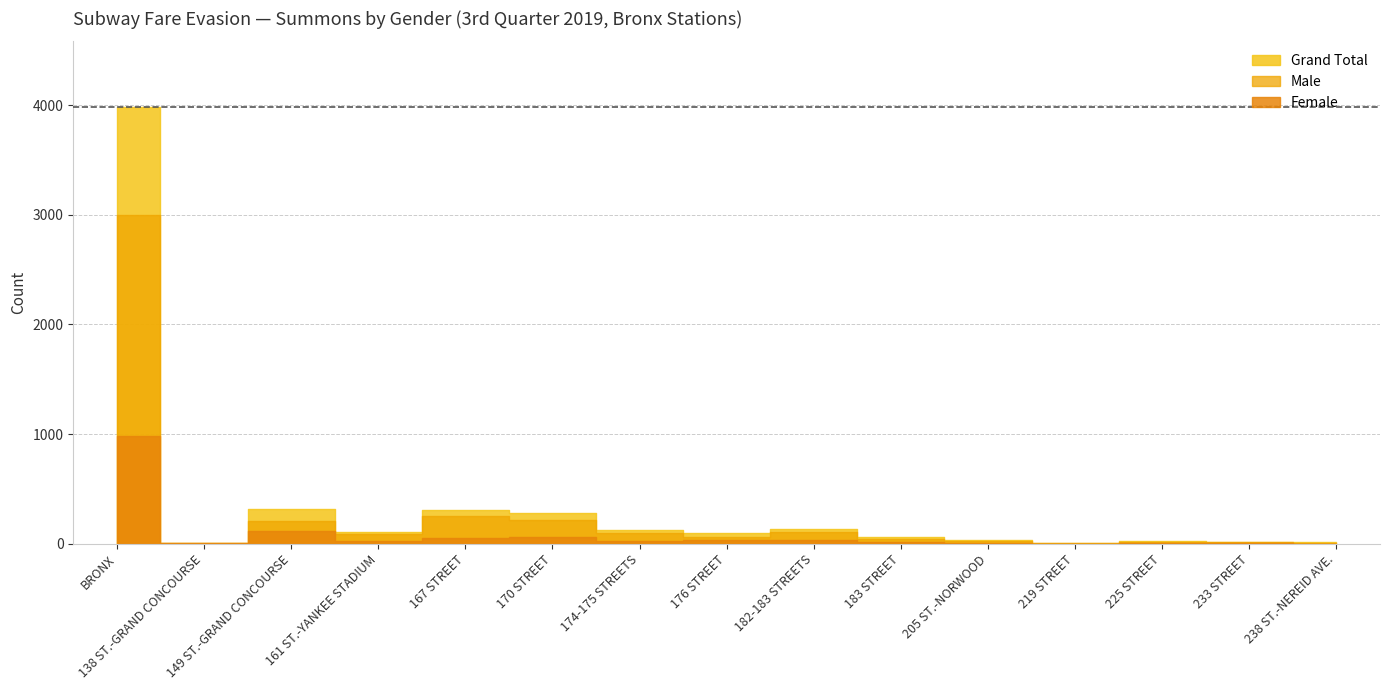

How many values in the Female series are below 25?

7